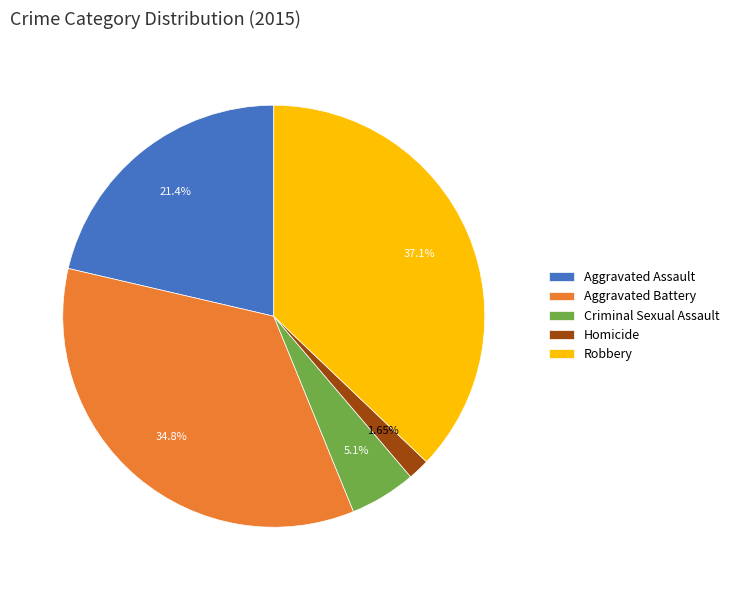

Is Criminal Sexual Assault the majority of the pie?

No